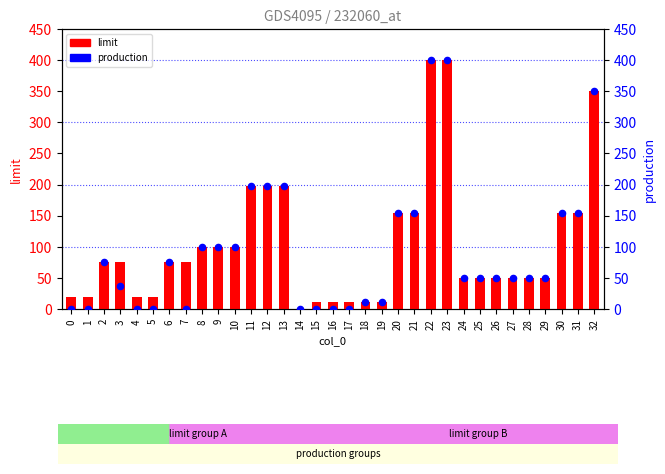

At how many categories does at least one series exceed 148?

10